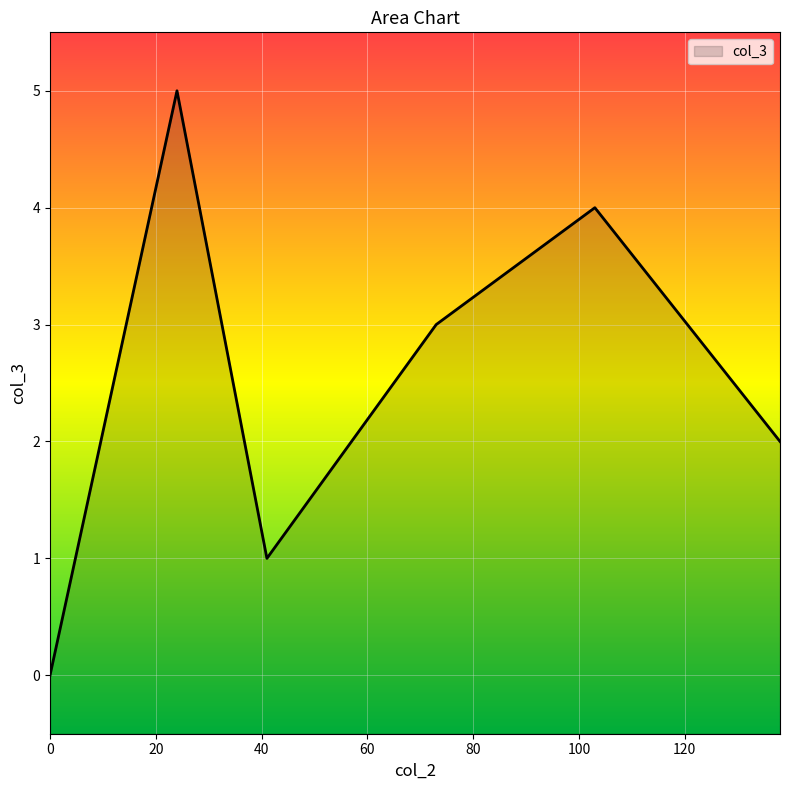

What is the change in value from 0 to 138?

+2